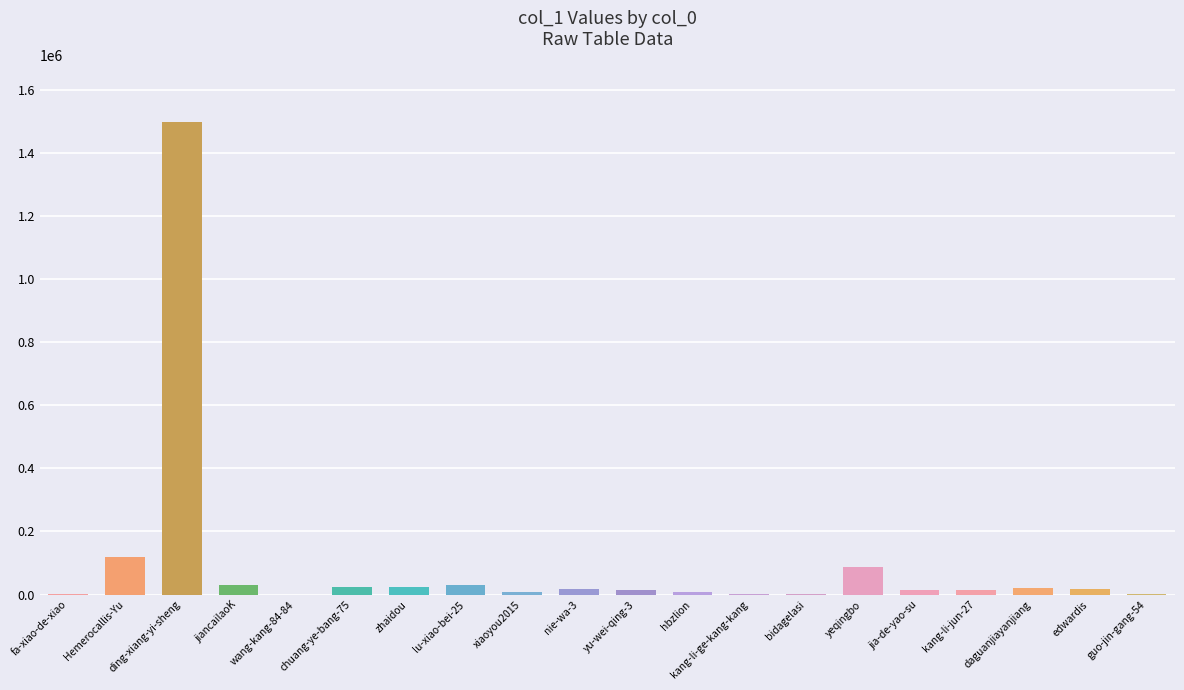

What is the maximum value shown in the chart?

1496092